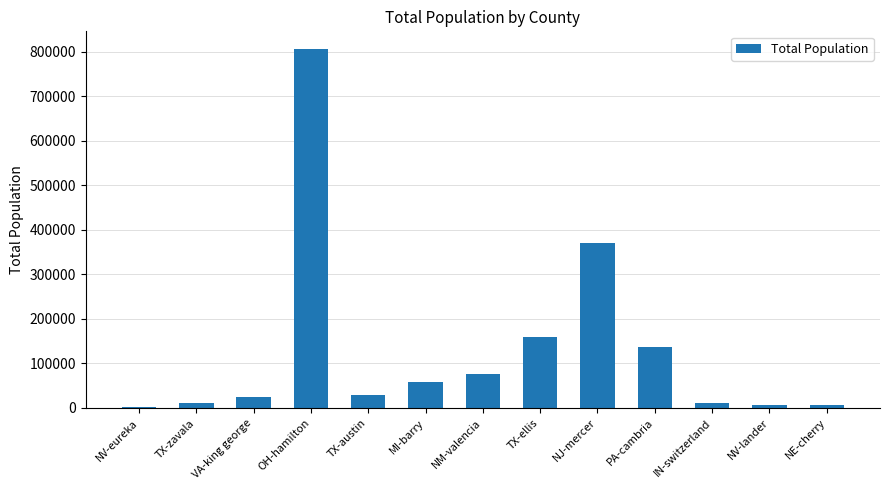

What value does the data have at MI-barry, to the nearest 50?

59300